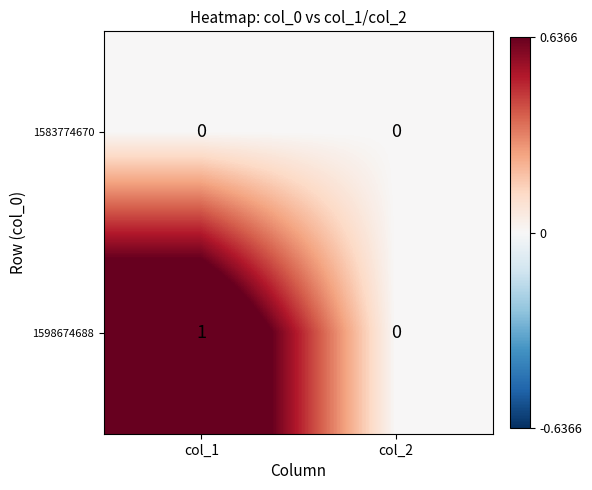

The value of 1598674688 at col_2 is 0. True or false?

True